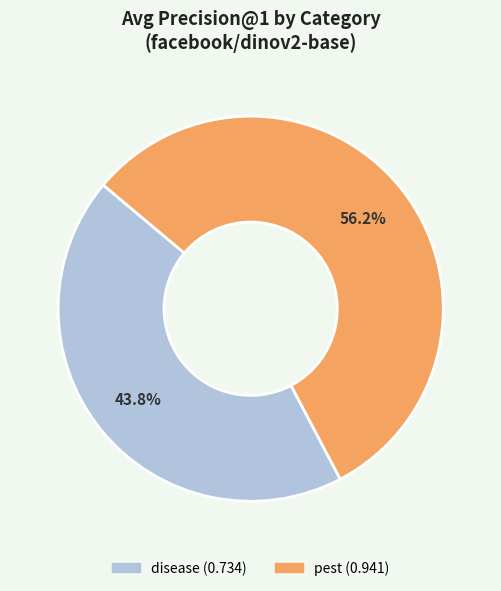

To the nearest percent, what is the difference between the disease and pest slice percentages?

12%